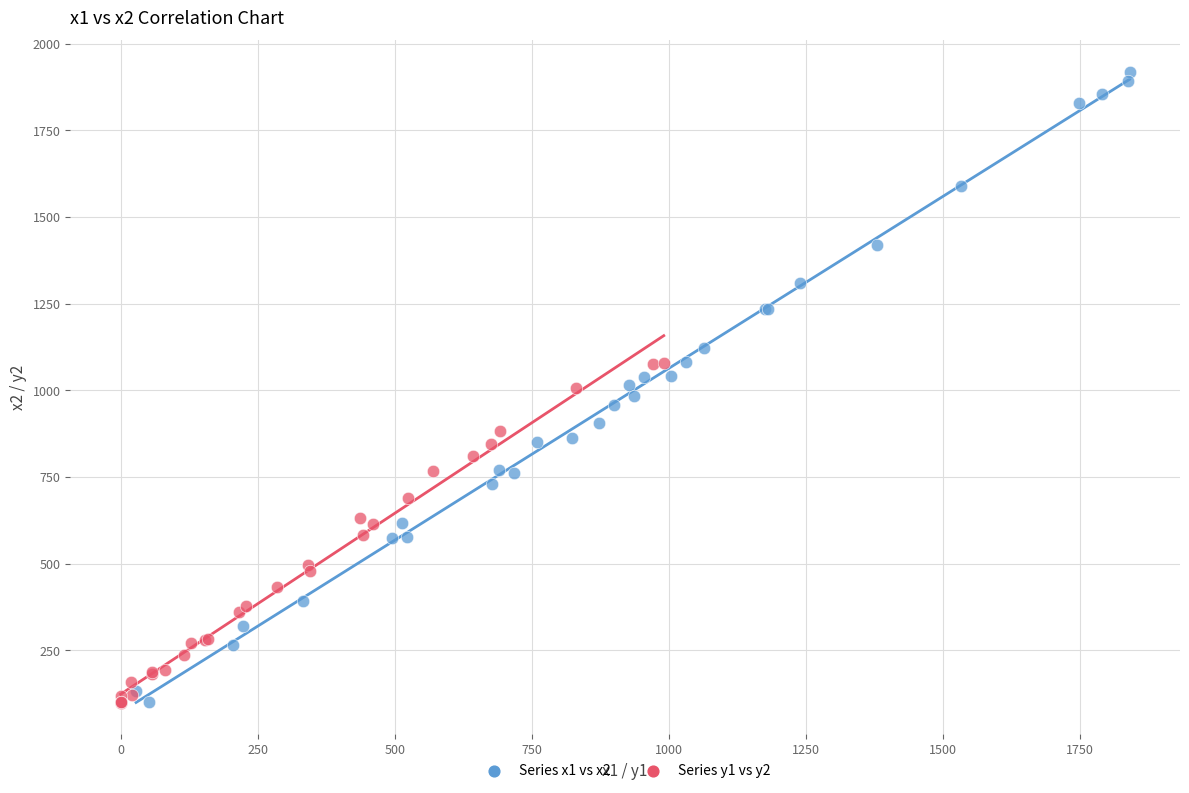

Which series reaches the maximum Y coordinate?

Series x1 vs x2